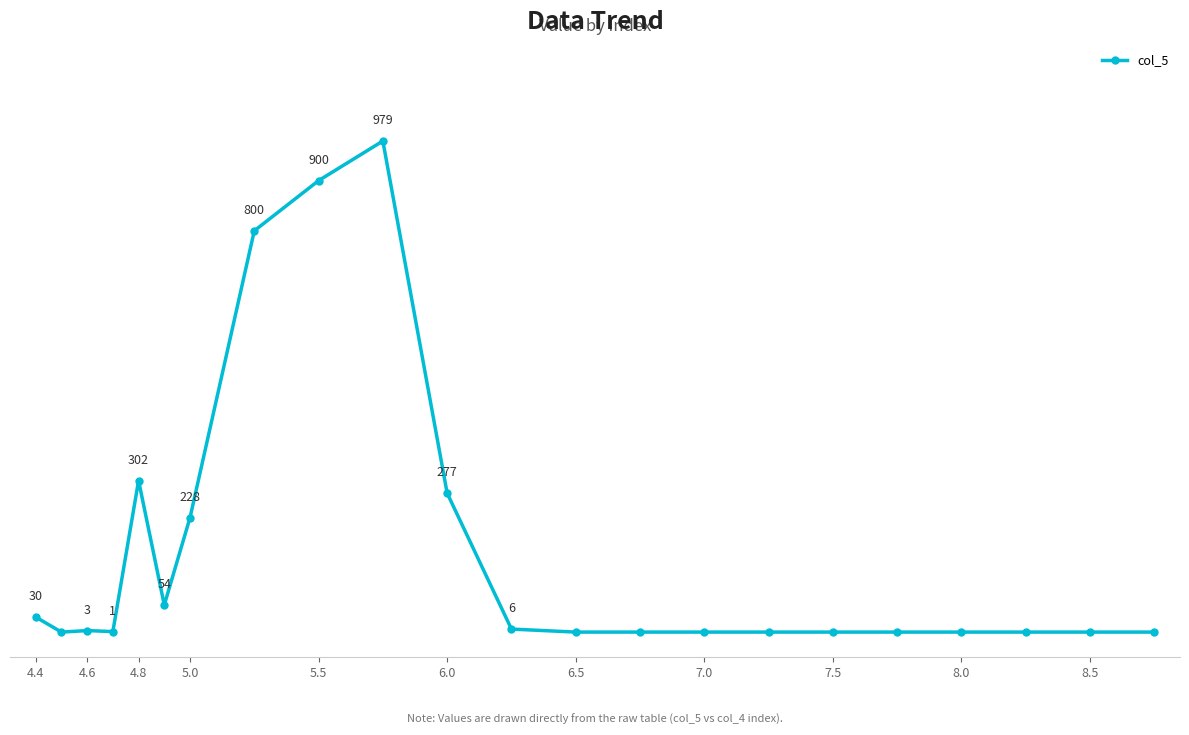

True or false: there are more than 0 points higher than both neighbors.

True